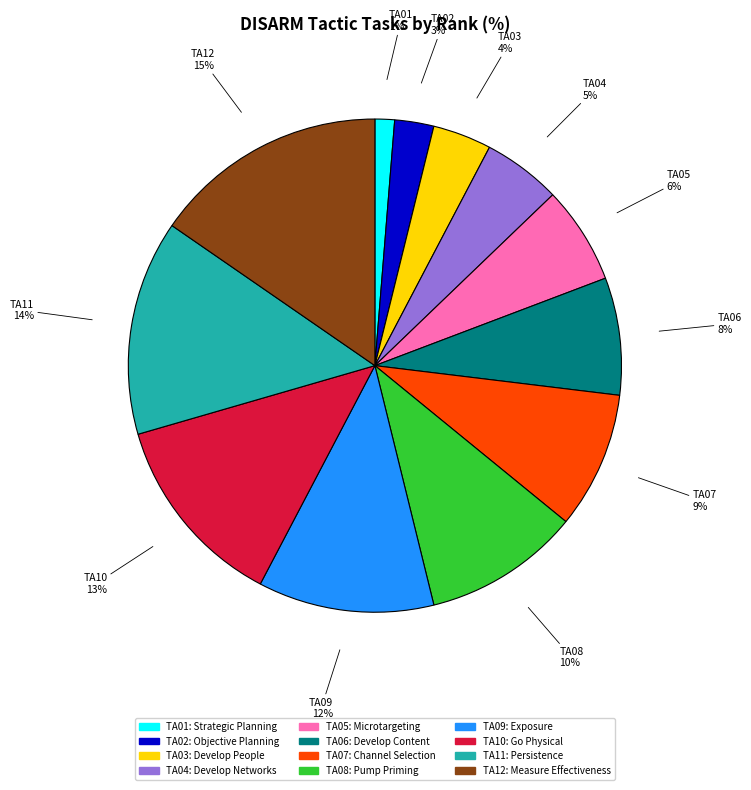

Which slice is the smallest?

TA01